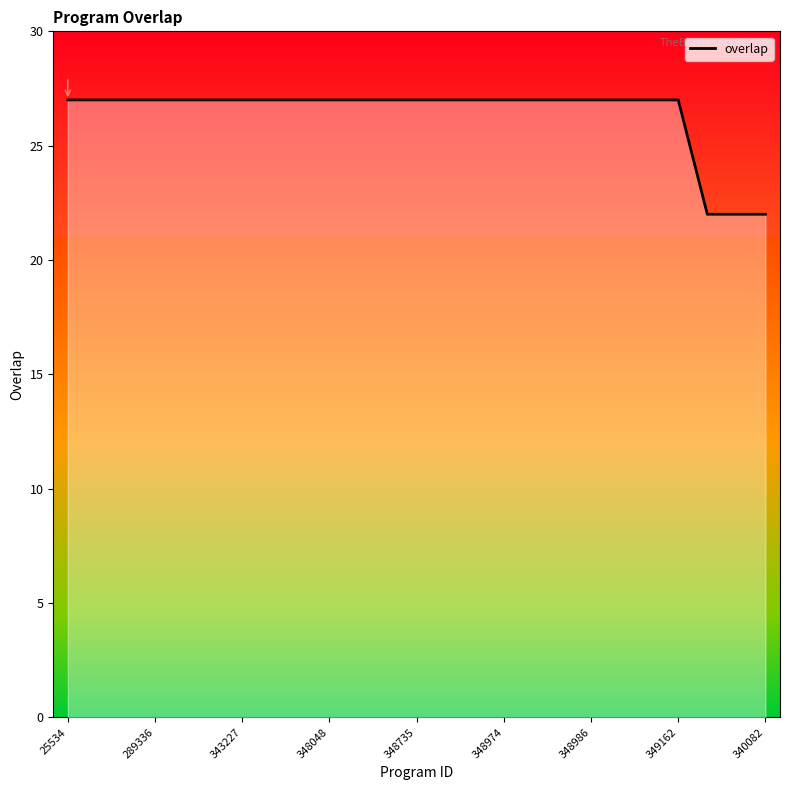

What is the difference between the maximum and minimum values?

5